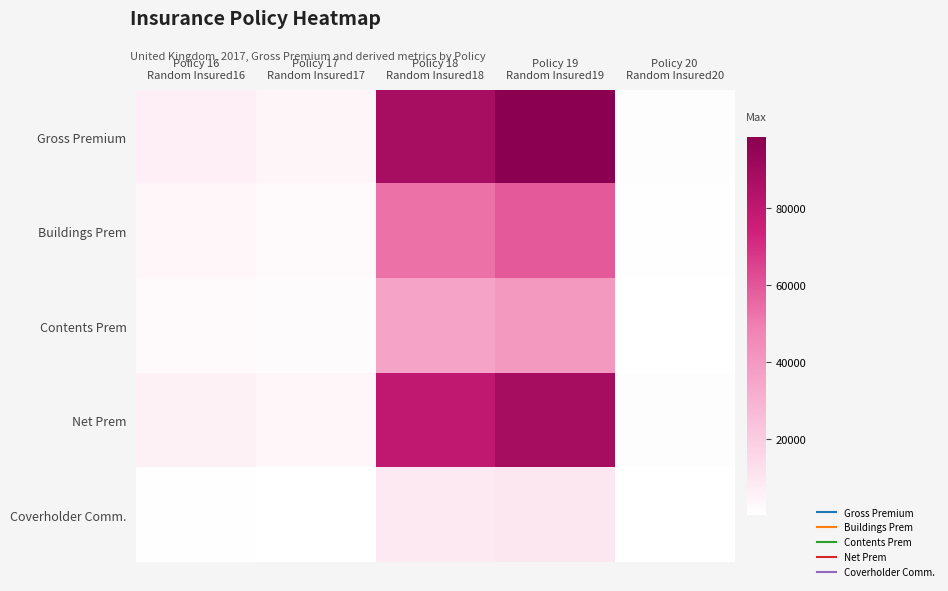

Reading right to left, extract all data points from this chart.

Gross Premium: Policy 20
Random Insured20=1245.0	Policy 19
Random Insured19=98652.0	Policy 18
Random Insured18=88550.0	Policy 17
Random Insured17=4268.0	Policy 16
Random Insured16=6516.0
Buildings Prem: Policy 20
Random Insured20=747.0	Policy 19
Random Insured19=59191.2	Policy 18
Random Insured18=53130.0	Policy 17
Random Insured17=2560.8	Policy 16
Random Insured16=3909.6
Contents Prem: Policy 20
Random Insured20=498.0	Policy 19
Random Insured19=39460.8	Policy 18
Random Insured18=35420.0	Policy 17
Random Insured17=1707.2	Policy 16
Random Insured16=2606.4
Net Prem: Policy 20
Random Insured20=1120.5	Policy 19
Random Insured19=88786.8	Policy 18
Random Insured18=79695.0	Policy 17
Random Insured17=3841.2	Policy 16
Random Insured16=5864.4
Coverholder Comm.: Policy 20
Random Insured20=124.5	Policy 19
Random Insured19=9865.2	Policy 18
Random Insured18=8855.0	Policy 17
Random Insured17=426.8	Policy 16
Random Insured16=651.6